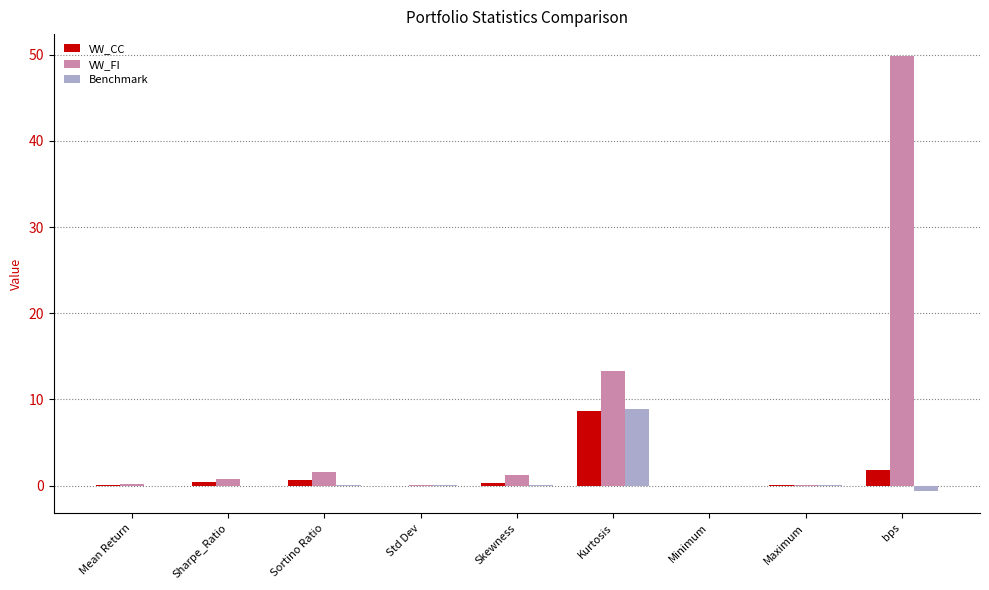

What is the maximum value for VW_FI?

49.9